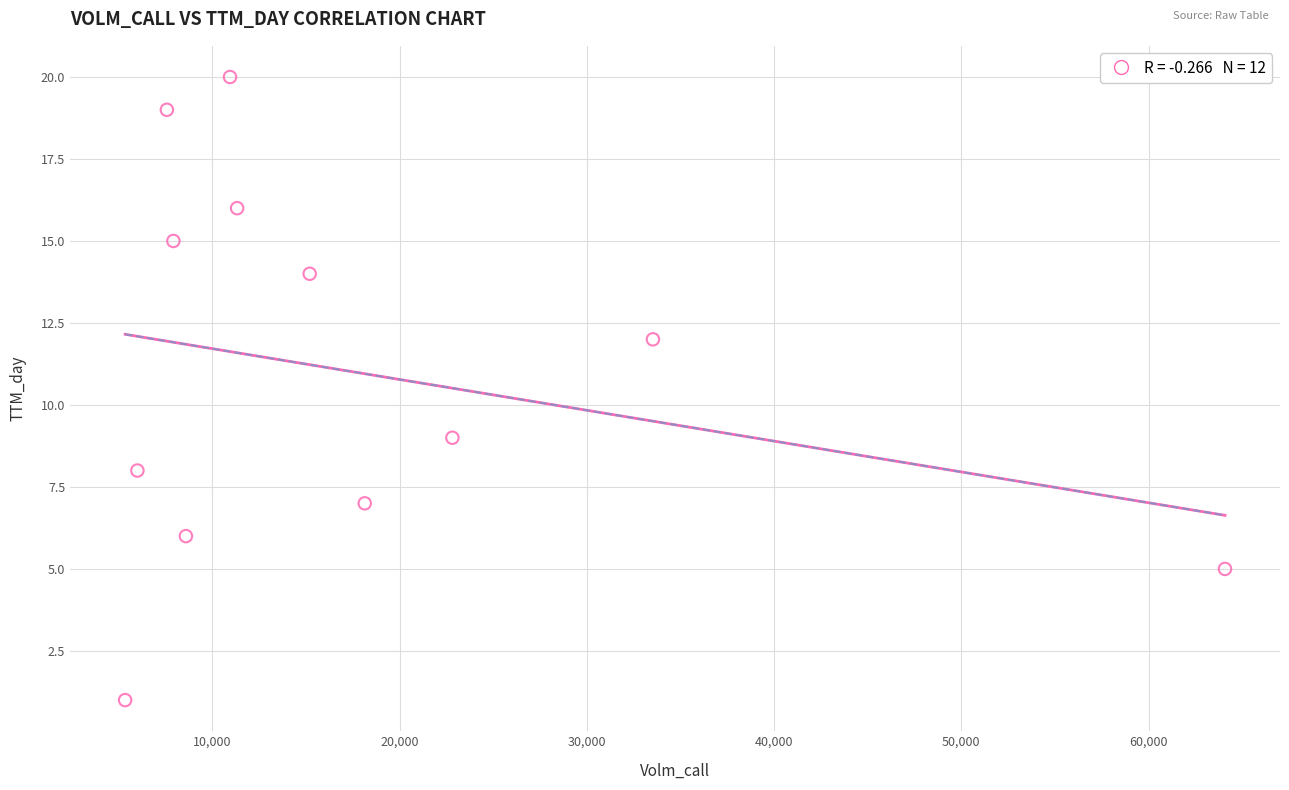

What is the average X value?

17622